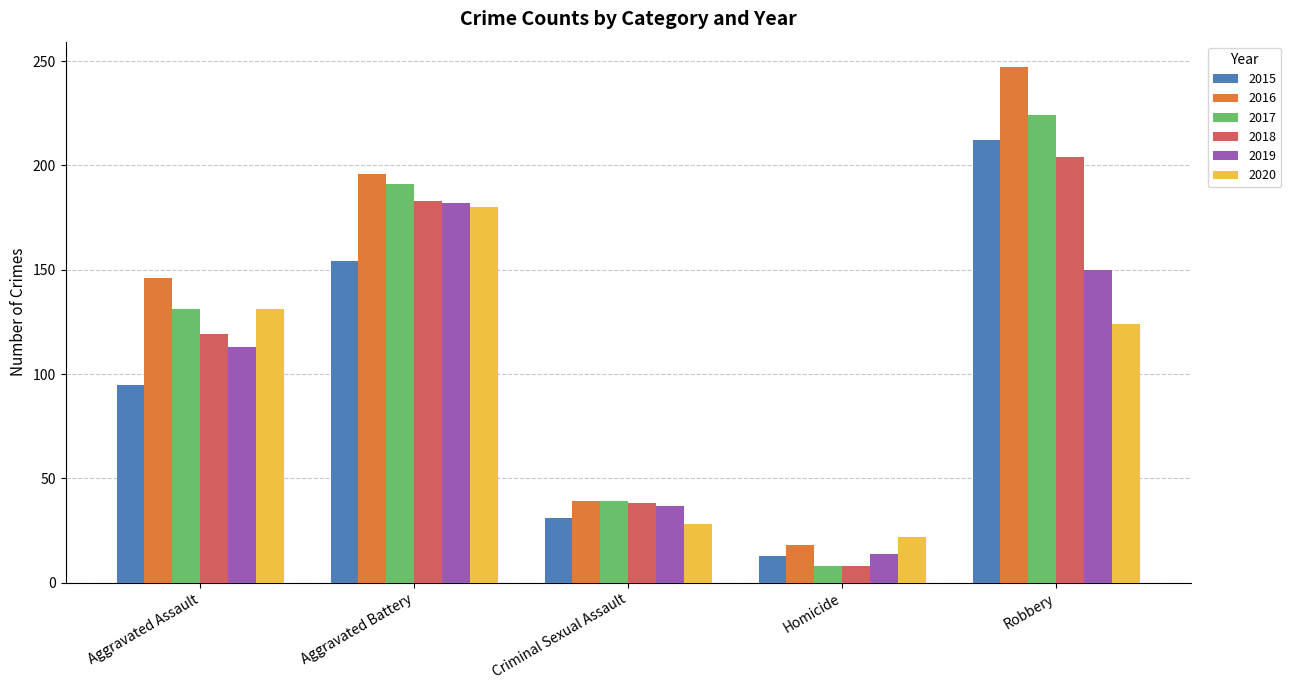

Between Aggravated Assault and Aggravated Battery, which series saw the biggest shift?

2019